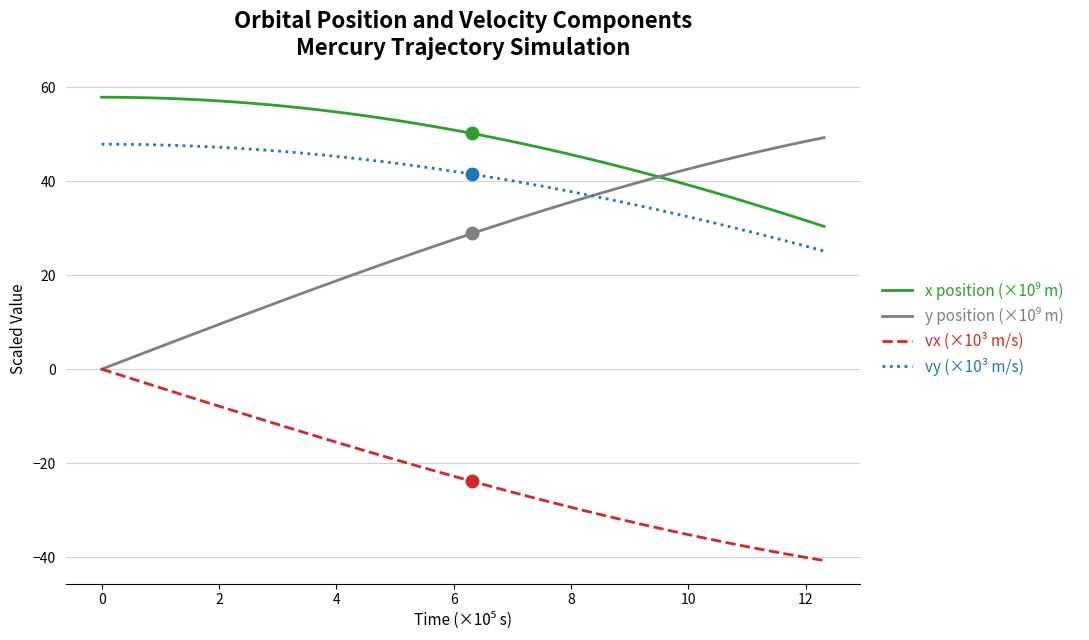

True or false: vx (×10³ m/s) and vy (×10³ m/s) cross at least once.

False